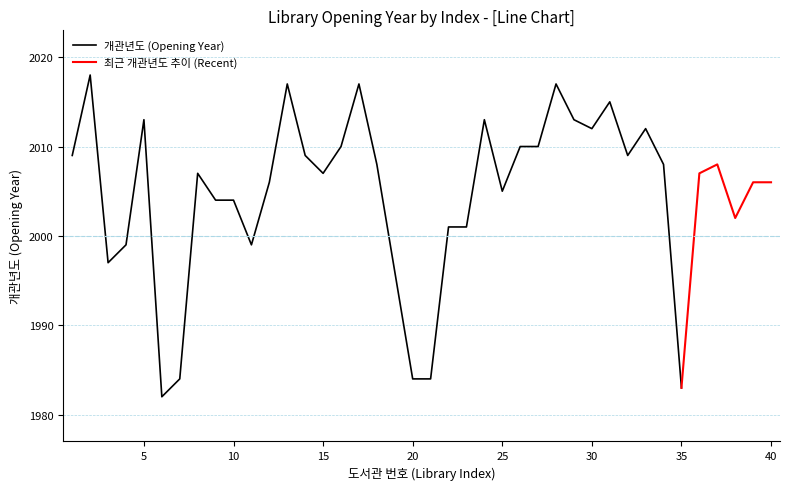

What is the sum of all values?

80192